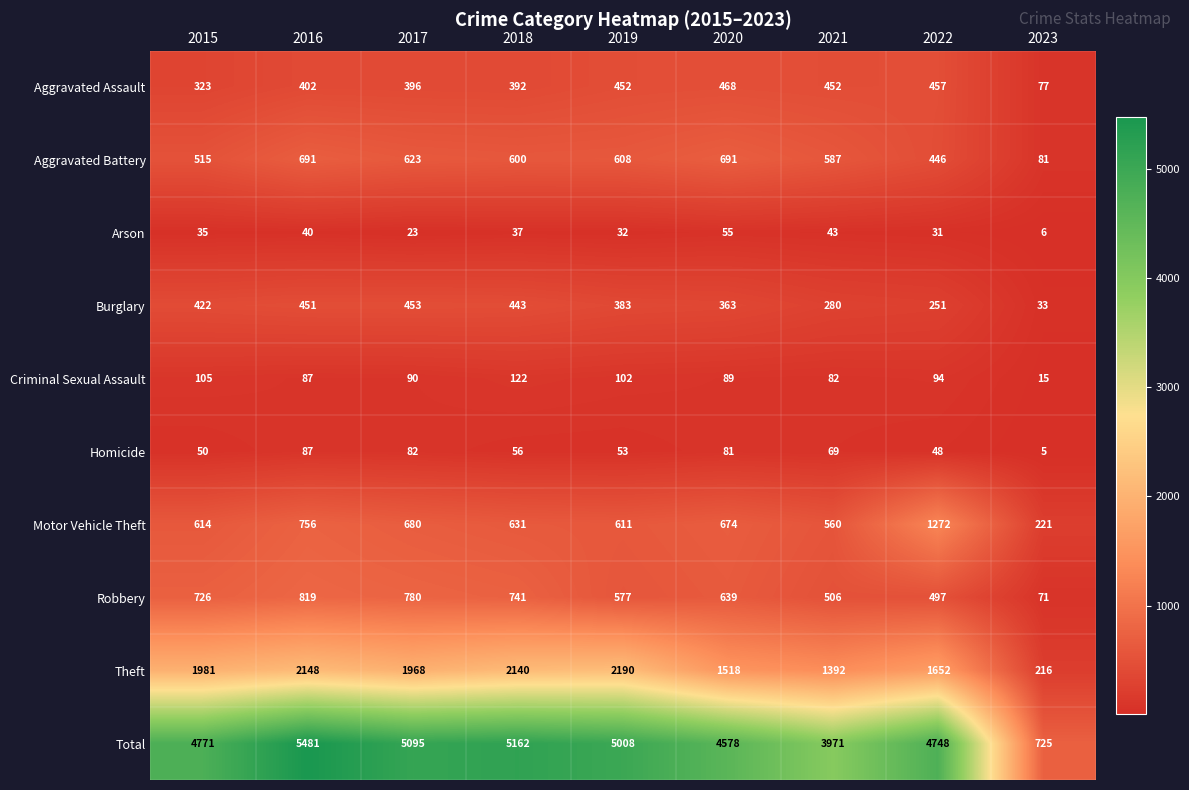

What is the difference between the second highest and minimum values in the Aggravated Assault series?

380